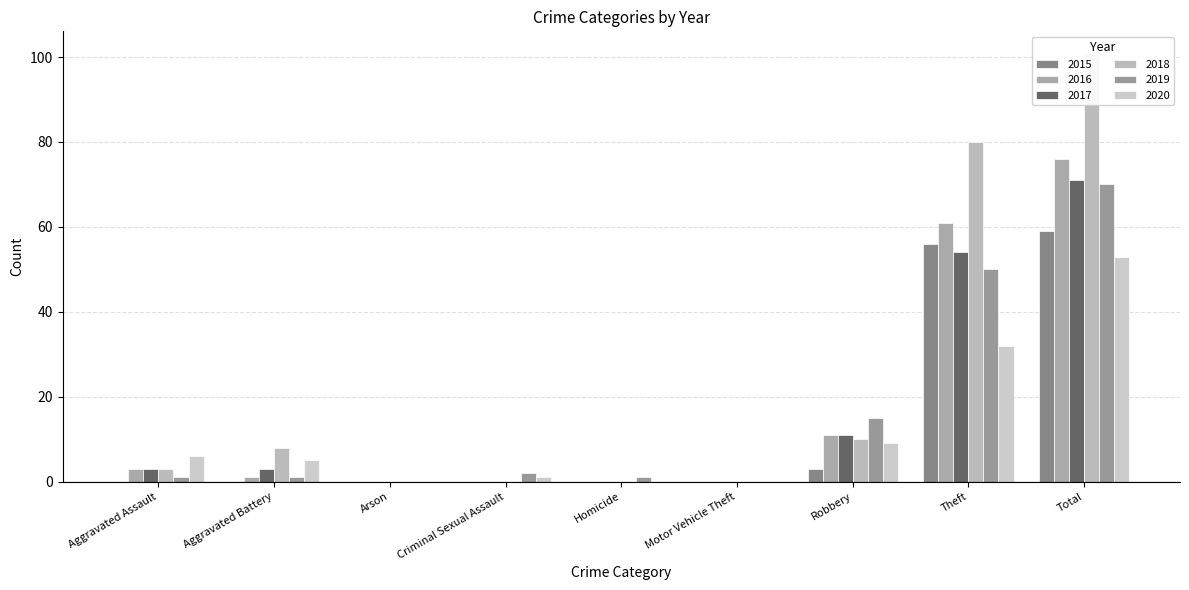

Reading right to left, what are all the values shown in this chart?

2015: 59	56	3	0	0	0	0	0	0
2016: 76	61	11	0	0	0	0	1	3
2017: 71	54	11	0	0	0	0	3	3
2018: 101	80	10	0	0	0	0	8	3
2019: 70	50	15	0	1	2	0	1	1
2020: 53	32	9	0	0	1	0	5	6